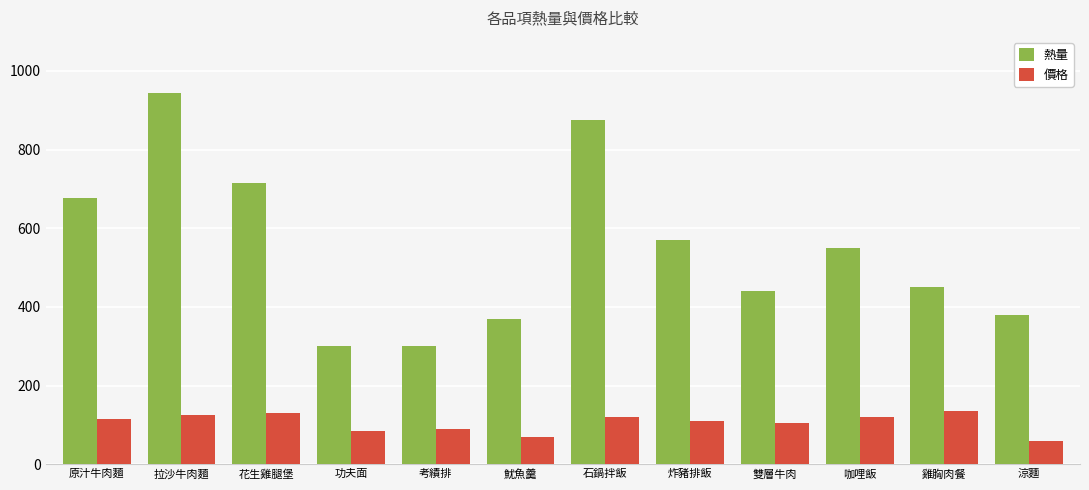

At which category is the sum across all series the highest?

拉沙牛肉麵